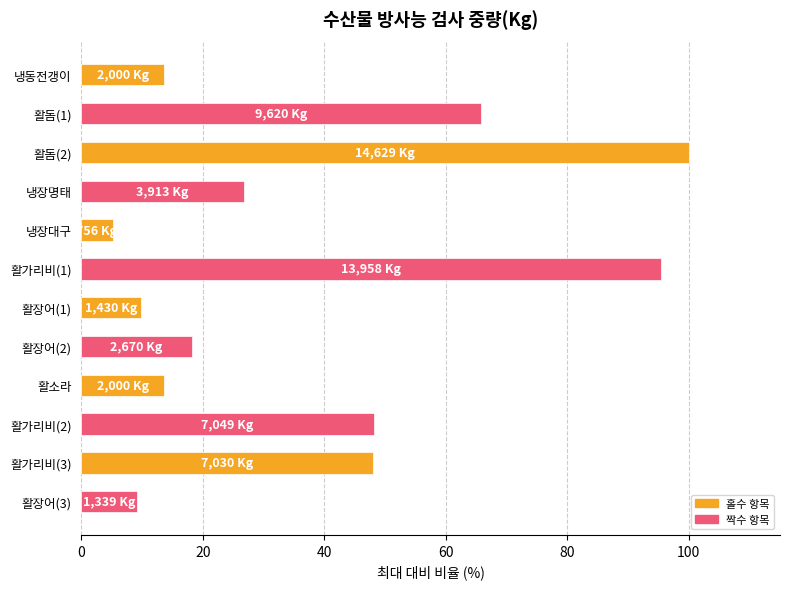

Does the chart contain stacked bars?

No